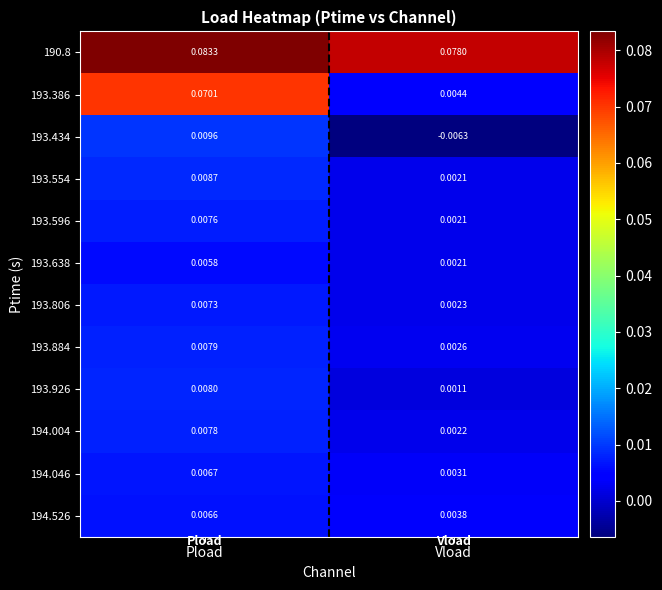

Between Pload and Vload, which series saw the biggest shift?

193.386